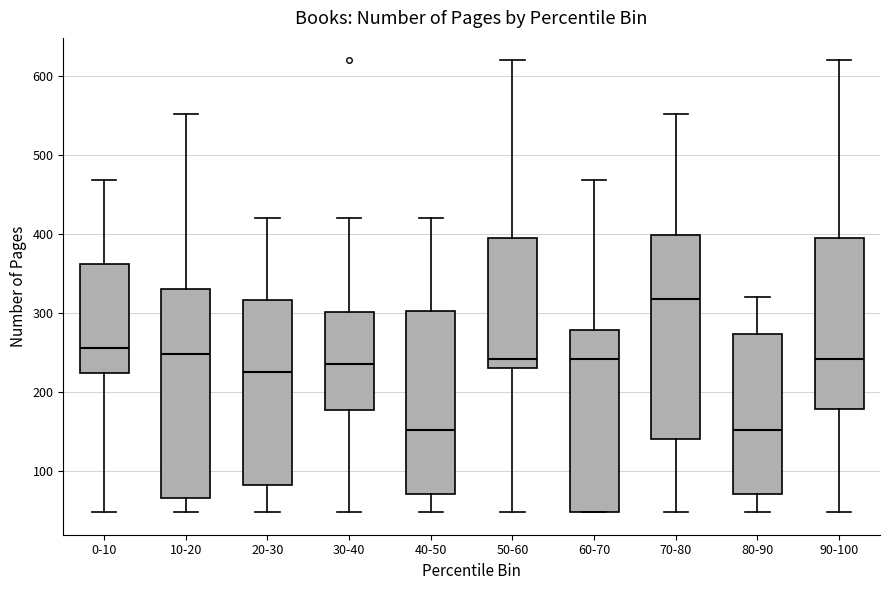

Which box has the highest median line?

70-80